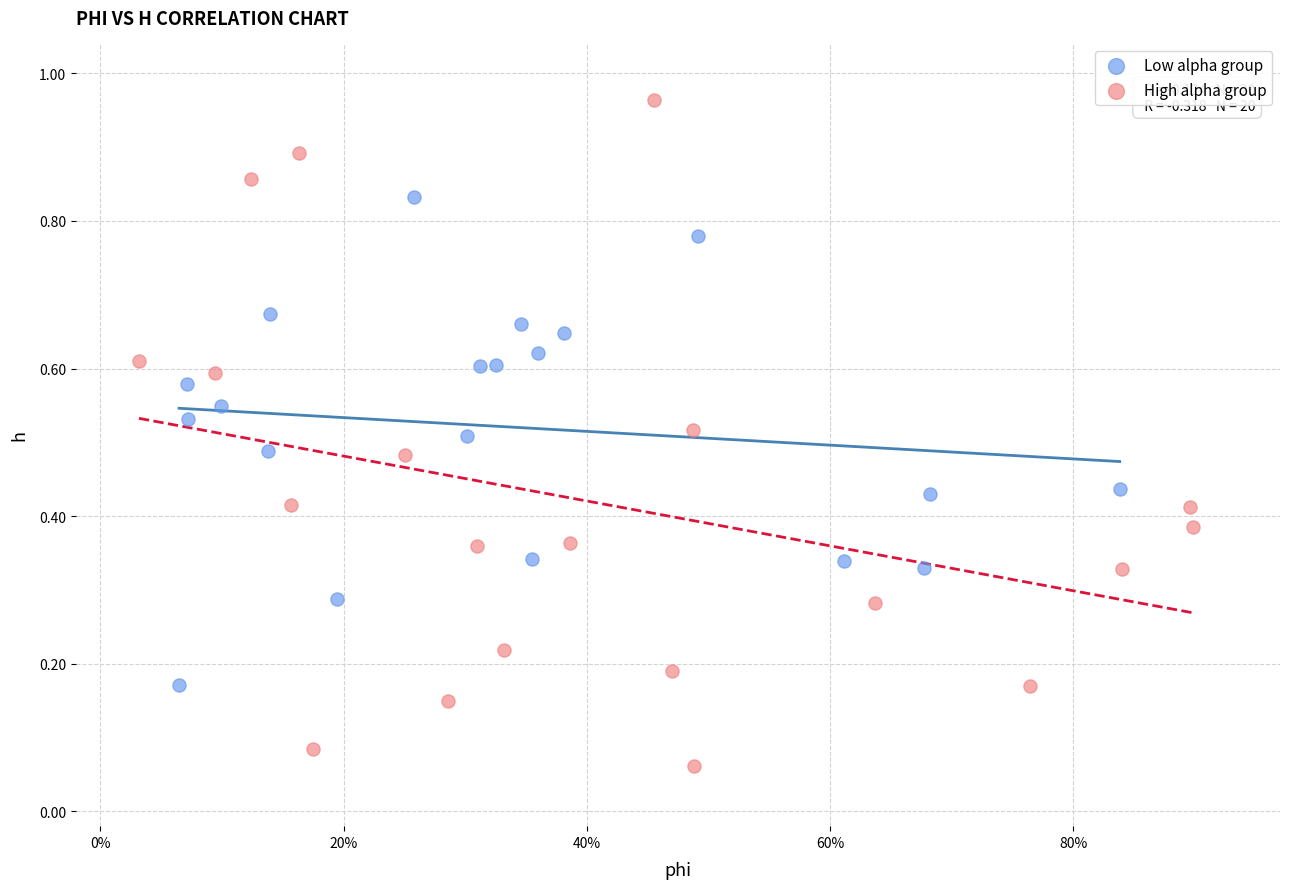

Which series has the widest spread of Y values?

High alpha group